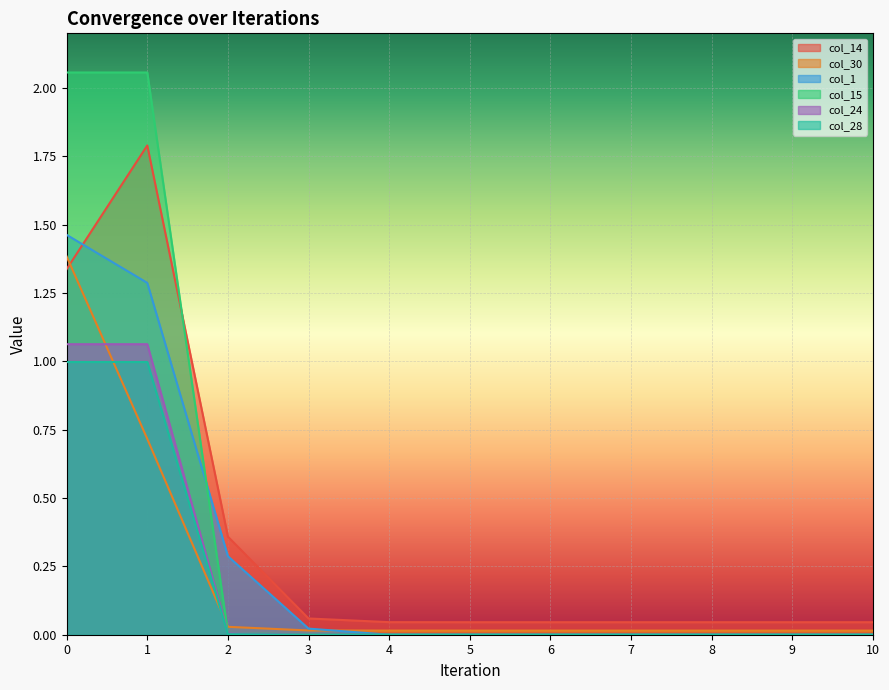

What are all the series names shown in the legend?

col_14, col_30, col_1, col_15, col_24, col_28